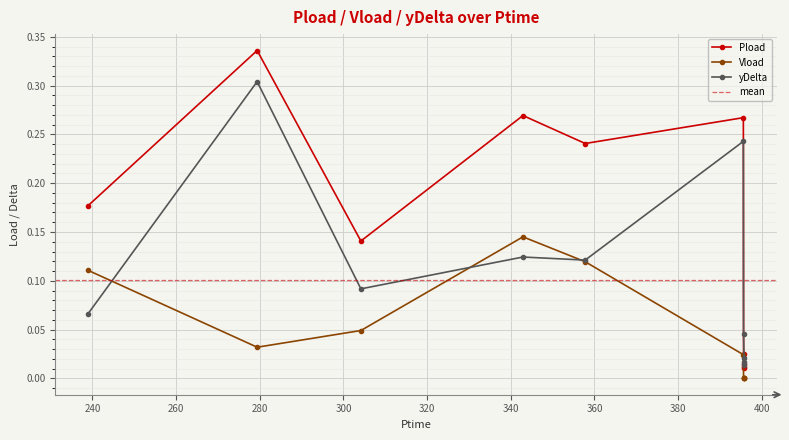

True or false: Vload has more than 2 points higher than both neighbors.

False